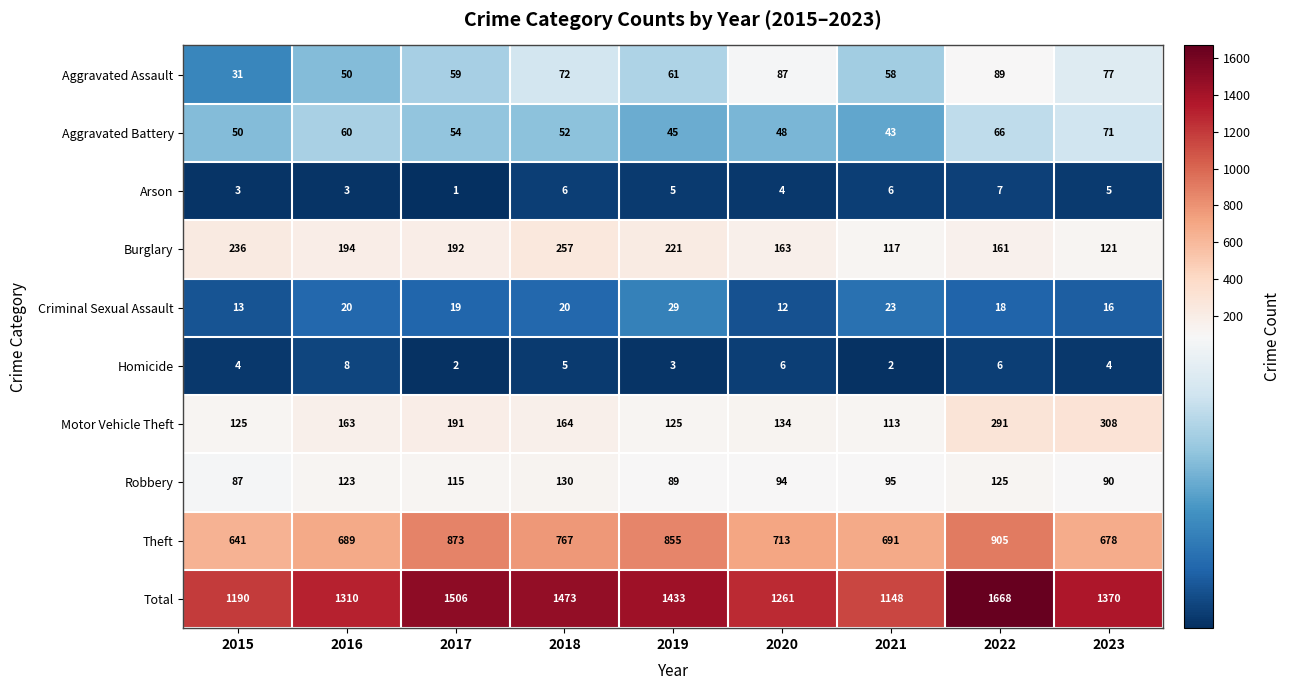

What value does the Motor Vehicle Theft series have at 2023, to the nearest 50?

300